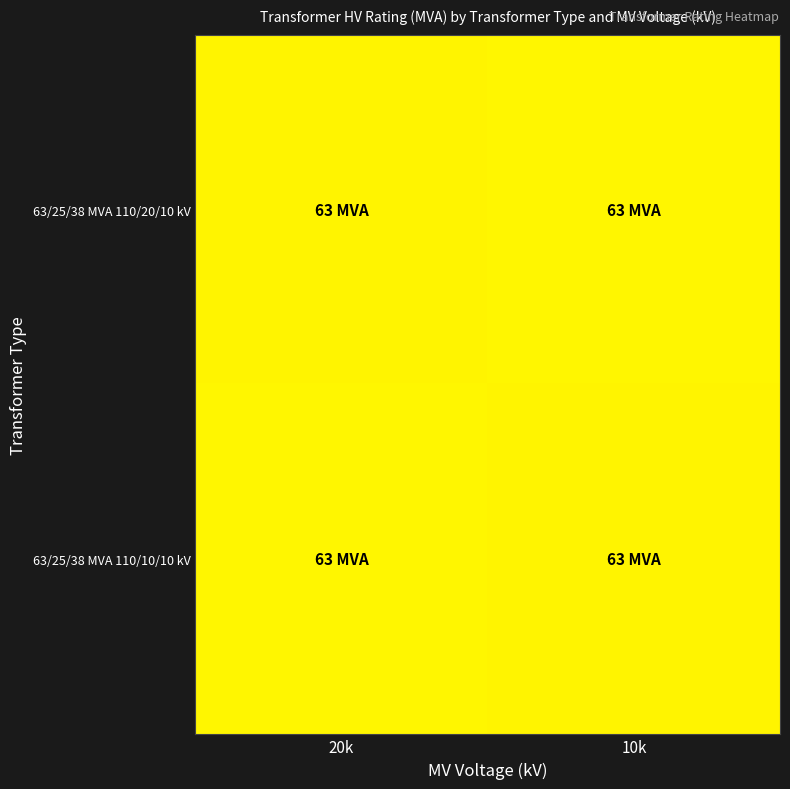

What is the total value across all series at 10k?

126.6